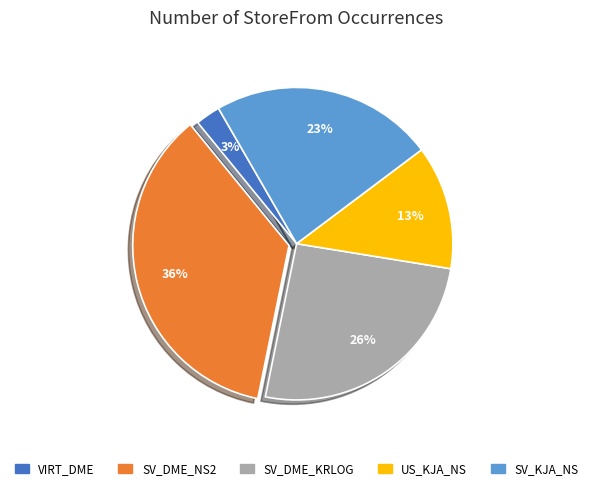

Combined, do VIRT_DME and US_KJA_NS account for over 50%?

No